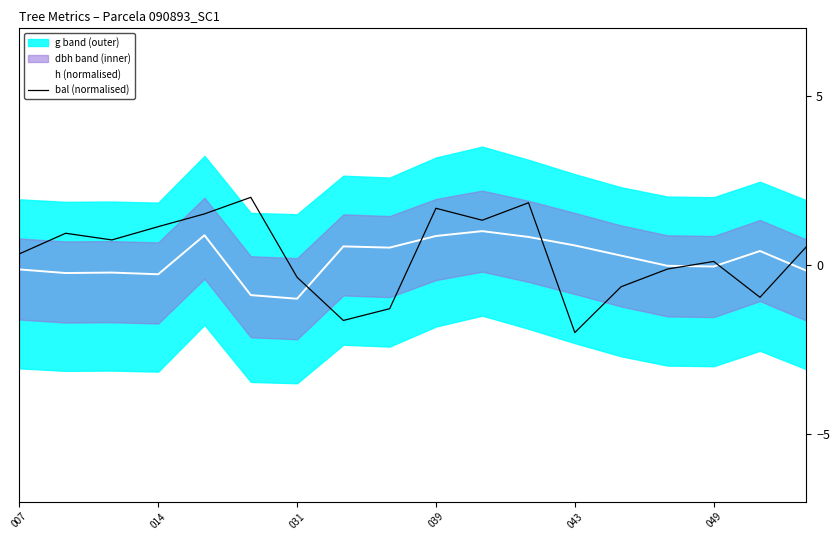

True or false: bal (normalised) has a value of 2.7 at 049.

False